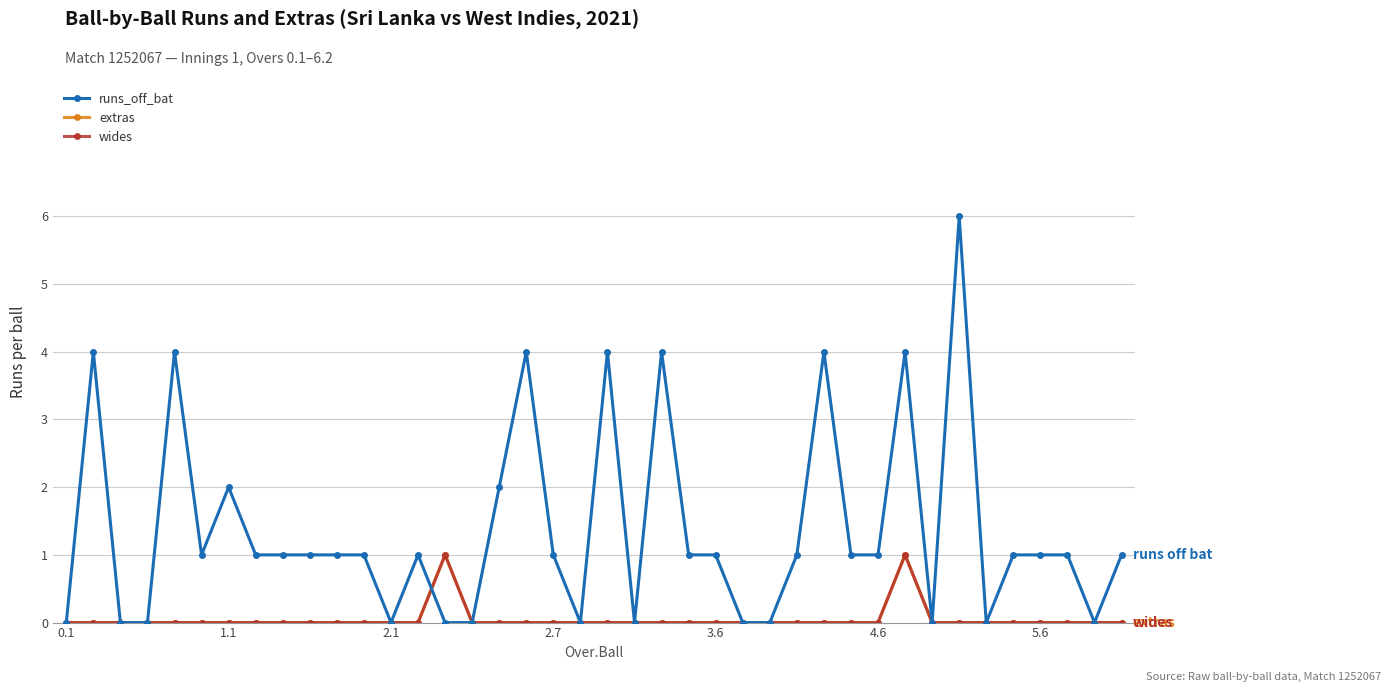

How many data points in extras are above 0?

2